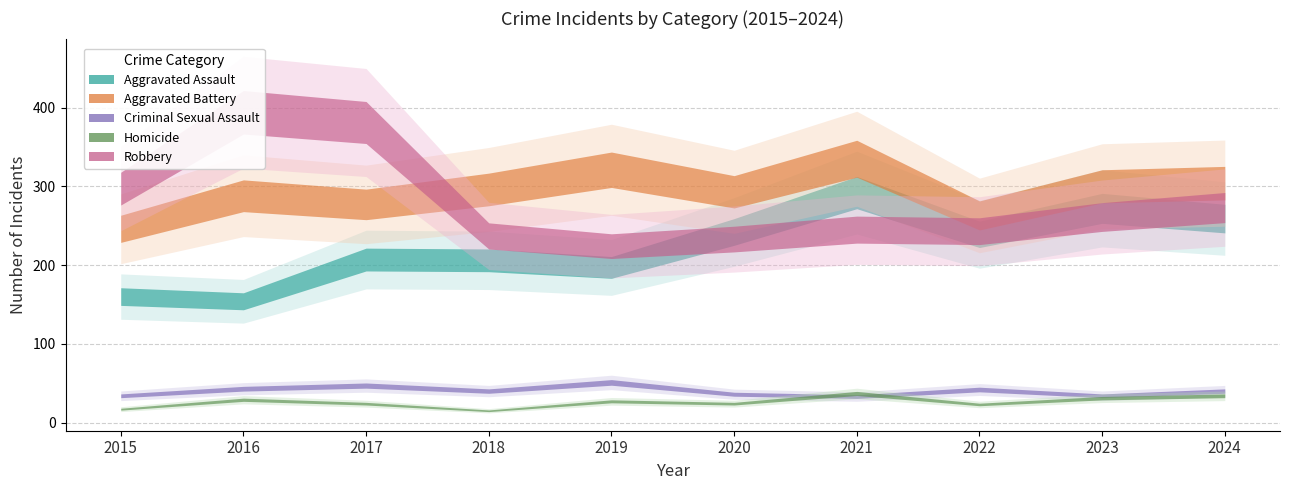

Which category has the highest value in the Aggravated Assault series?

2021